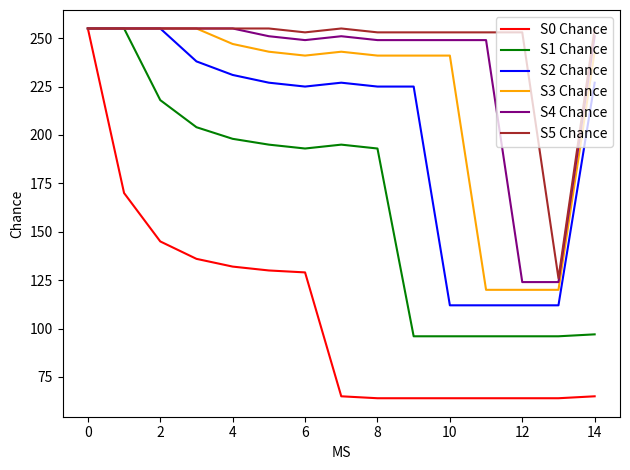

What is the sum of all S4 Chance values?

3521